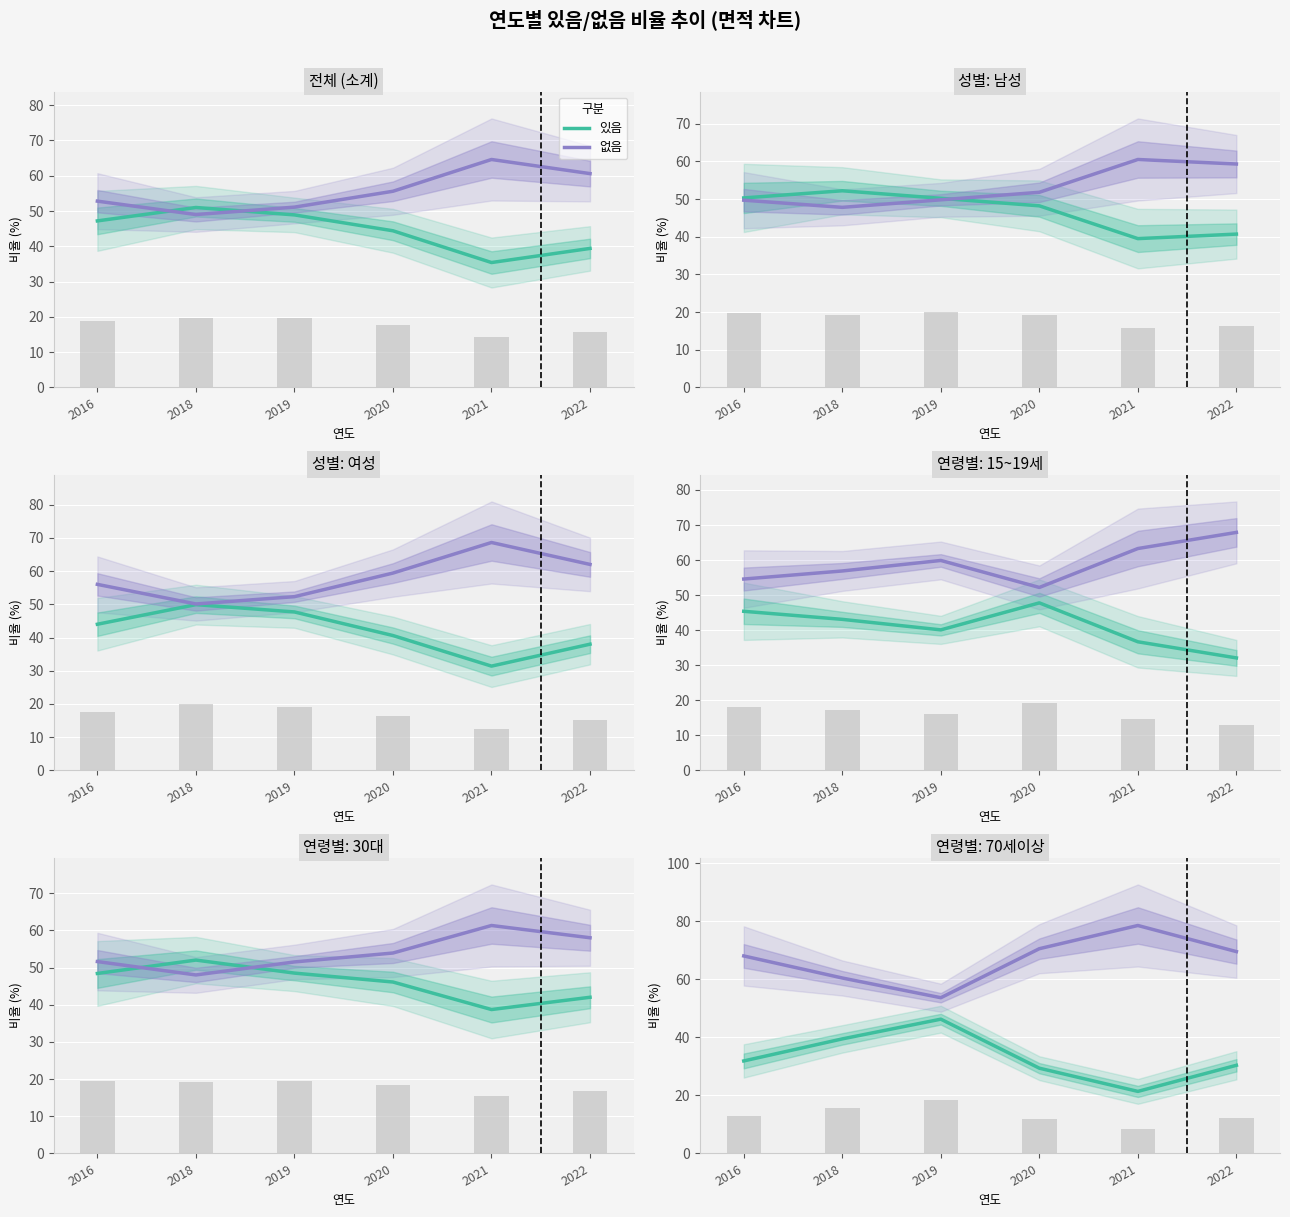

What is the value of the 없음 bar at the 5th from the left?

78.6